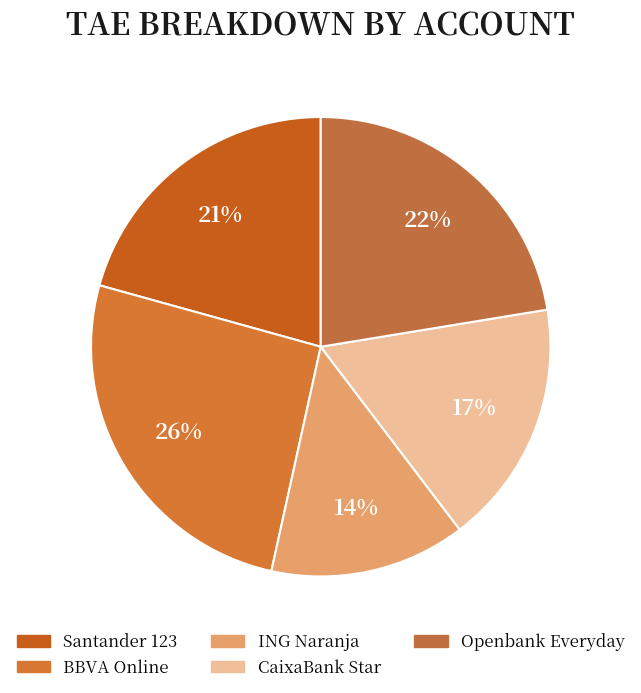

Between BBVA Online and ING Naranja, which is larger?

BBVA Online